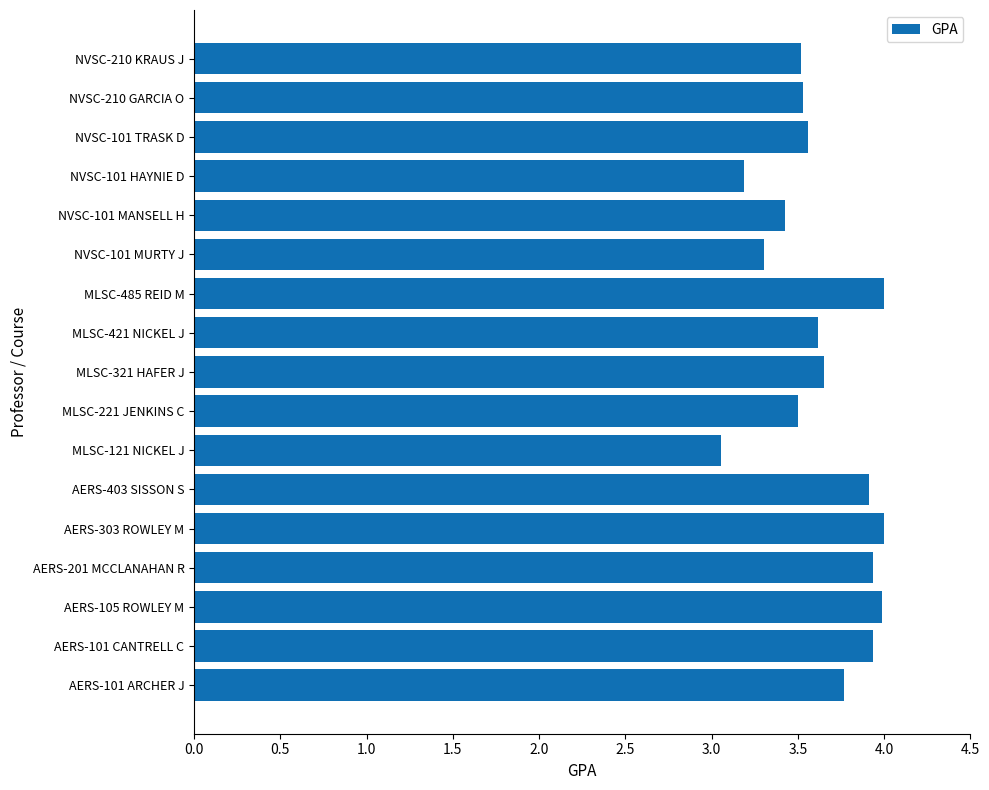

Is it true that the value at MLSC-221 JENKINS C is 4.7?

False